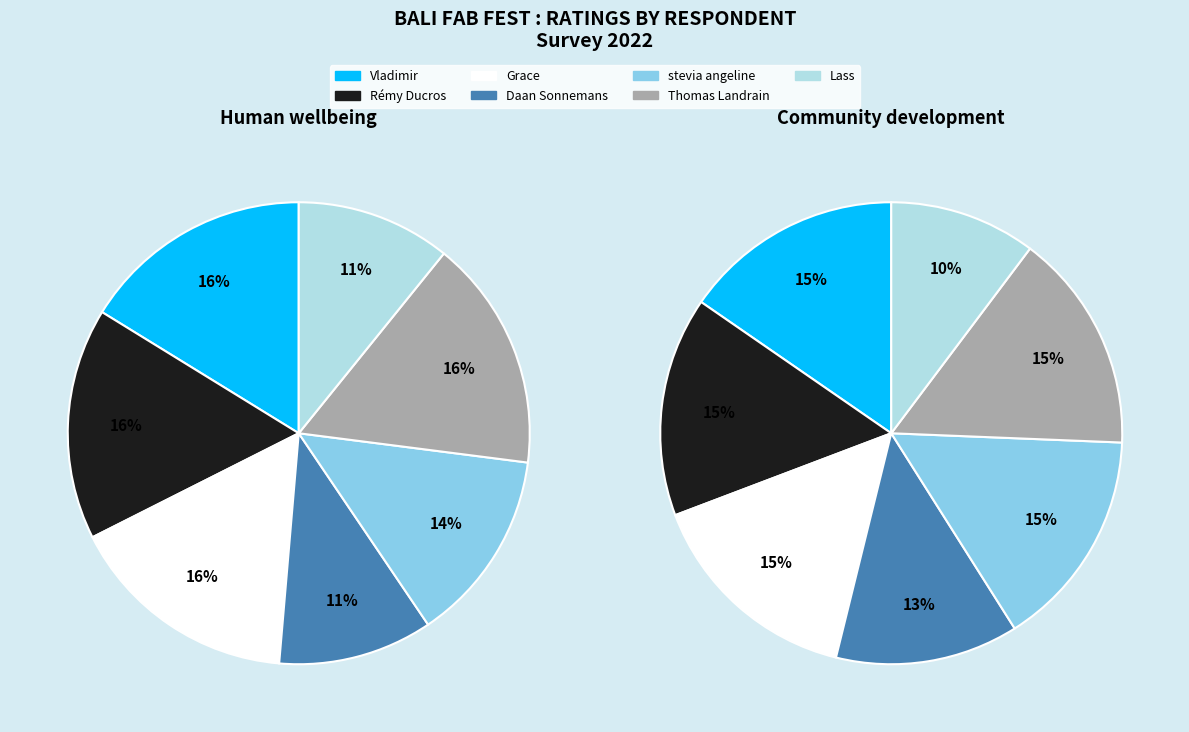

Count the number of slices in the pie.

7